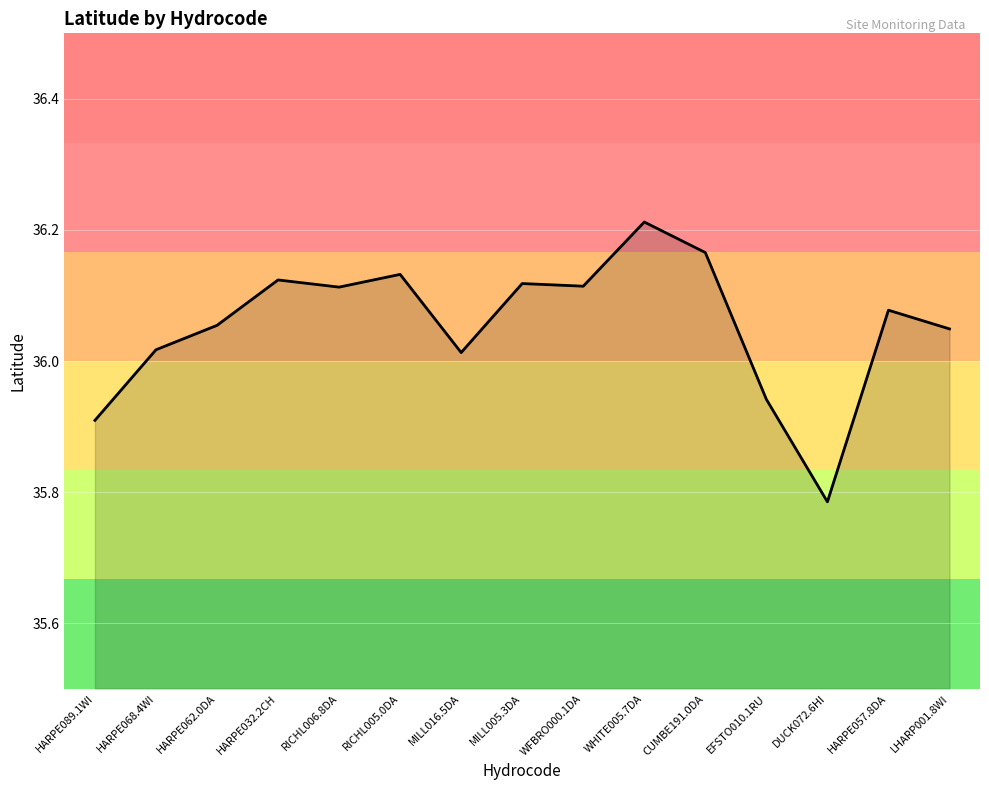

What position from the right is RICHL005.0DA?

10